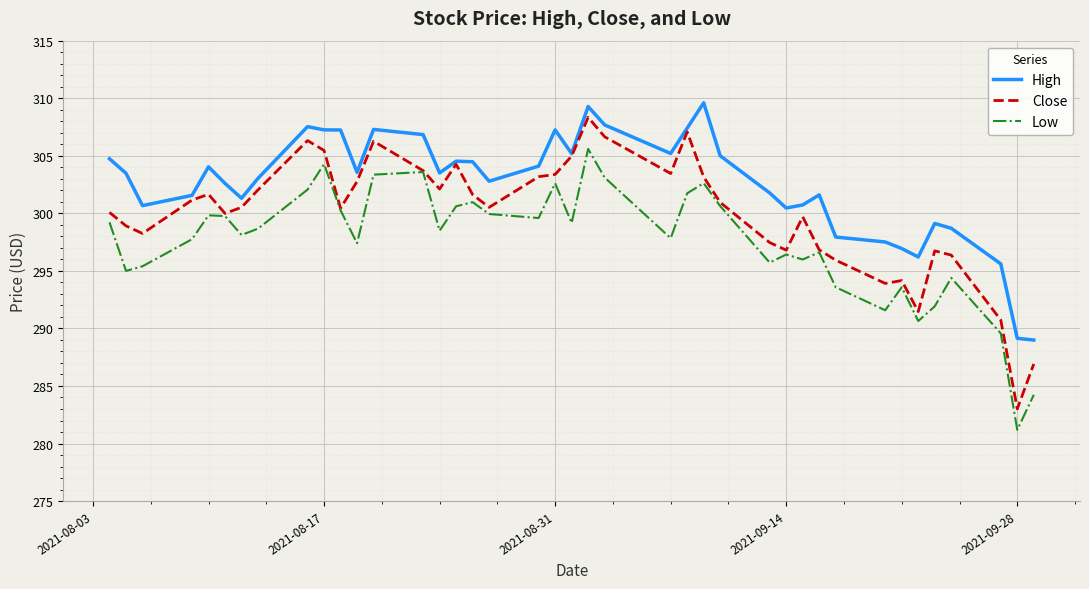

Rank the series by their average value, from highest to lowest.

High, Close, Low